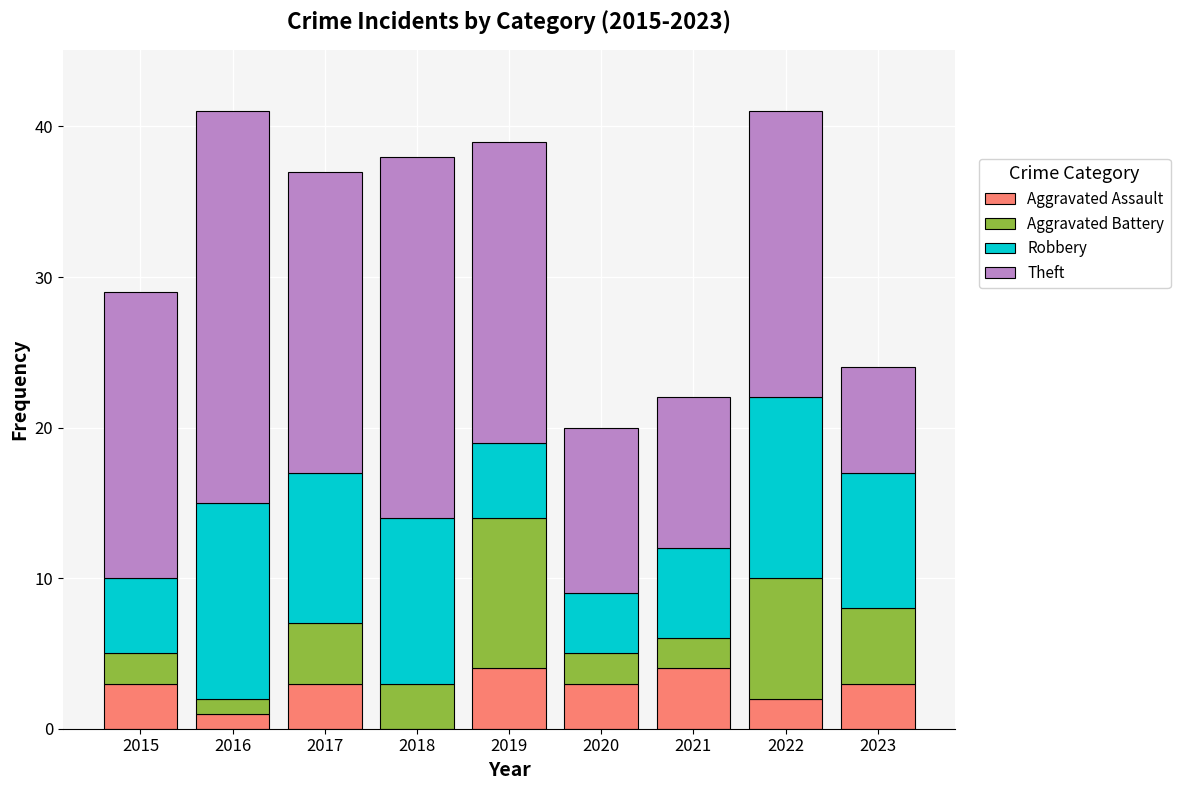

What is the maximum value for Aggravated Assault?

4